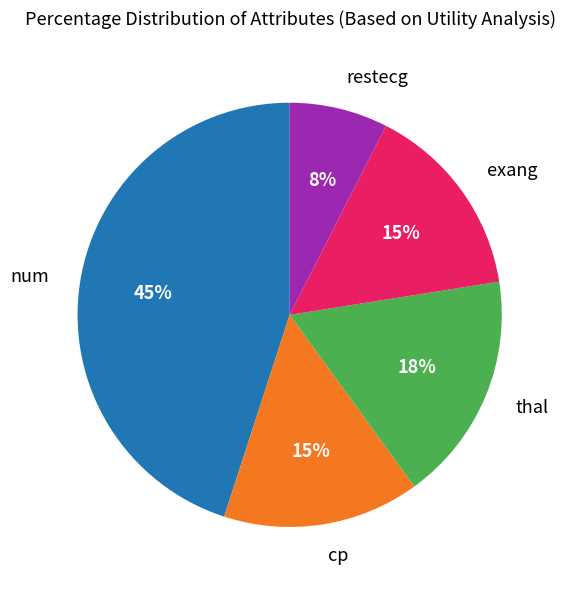

Is there any slice that represents more than half of the pie?

No